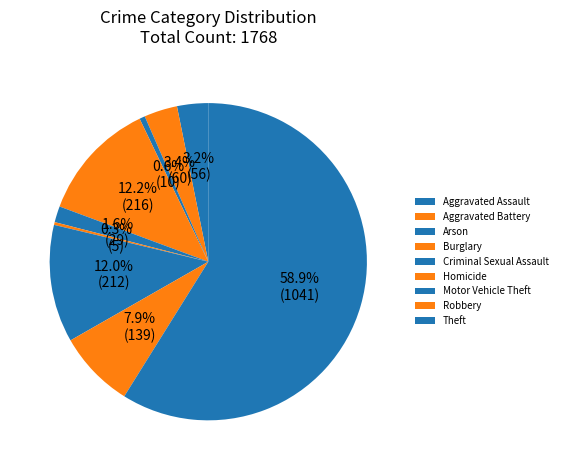

Is it true that Arson is 11% of the pie?

False